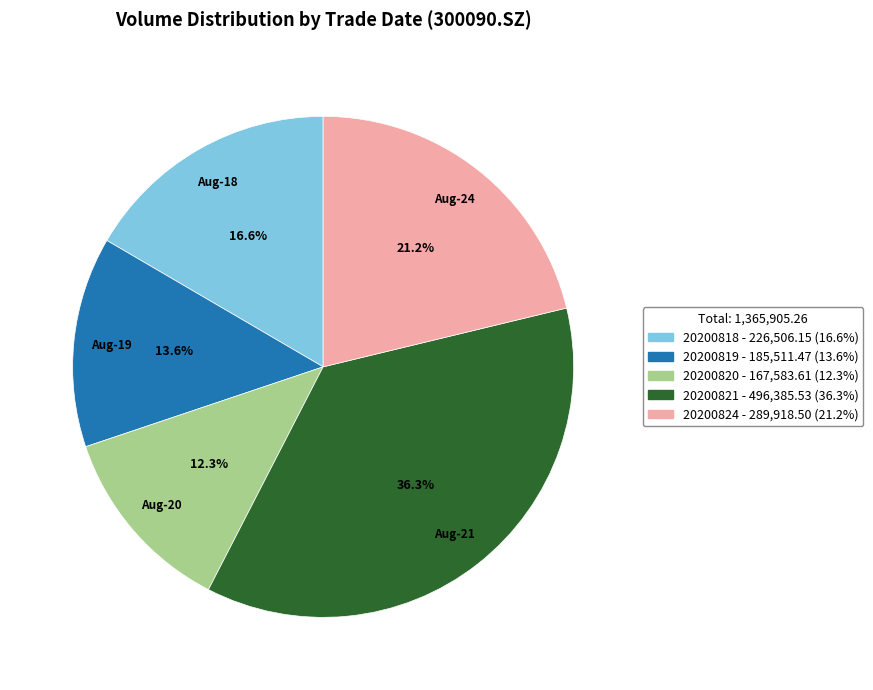

True or false: 20200819 accounts for 14% of the total.

True